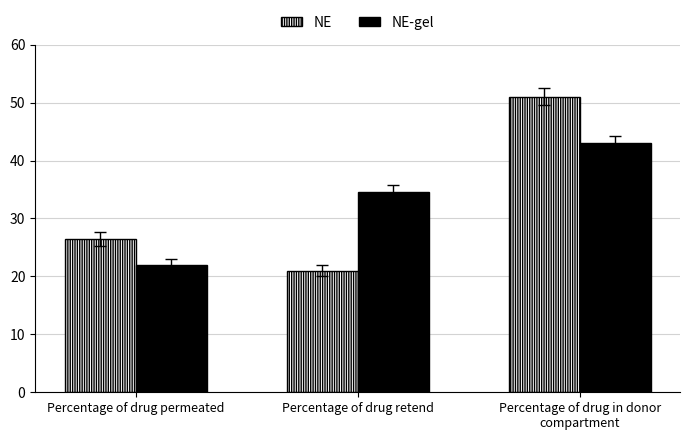

At Percentage of drug retend, list the series in order from largest to smallest.

NE-gel, NE